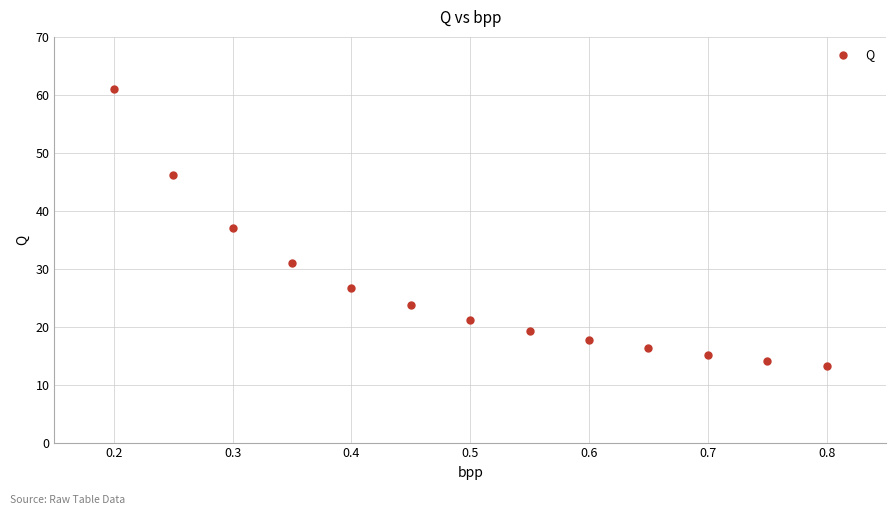

What is the range of Y values (max minus min)?

47.7